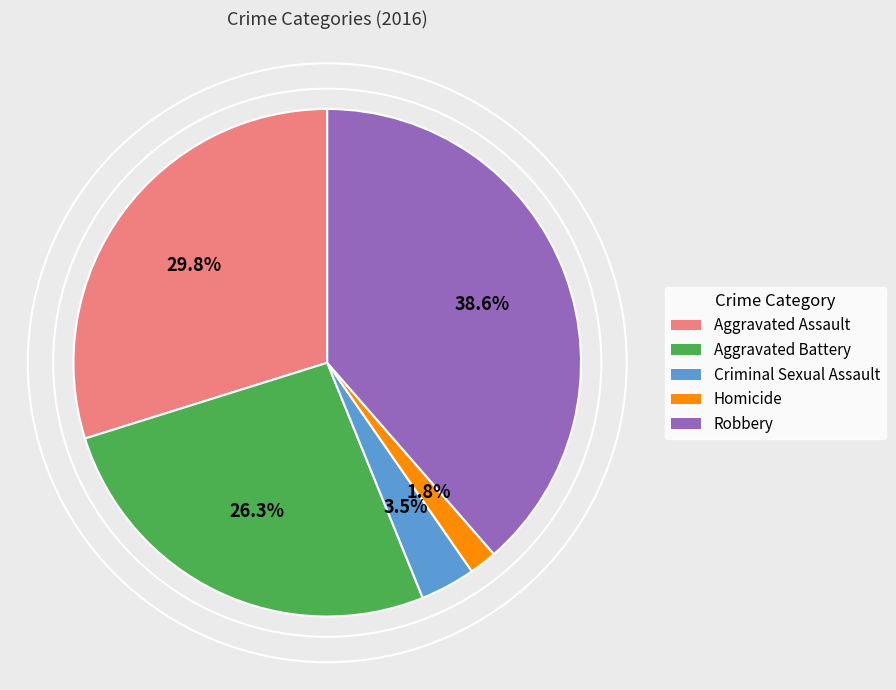

What is the largest slice in the pie chart?

Robbery